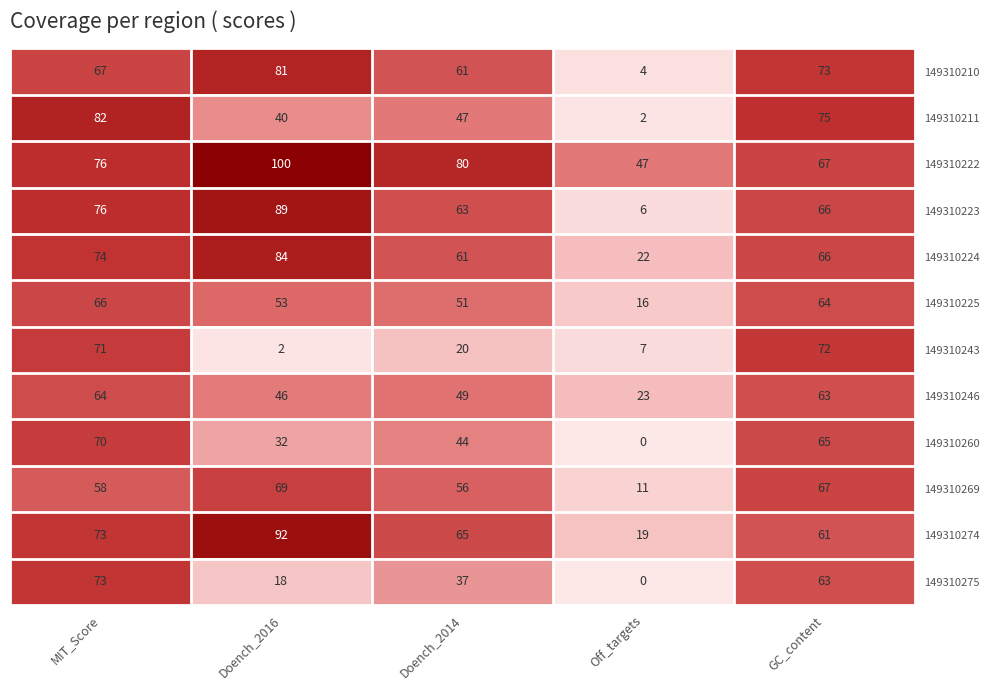

What is the difference between the second highest and minimum values in the 149310222 series?

33